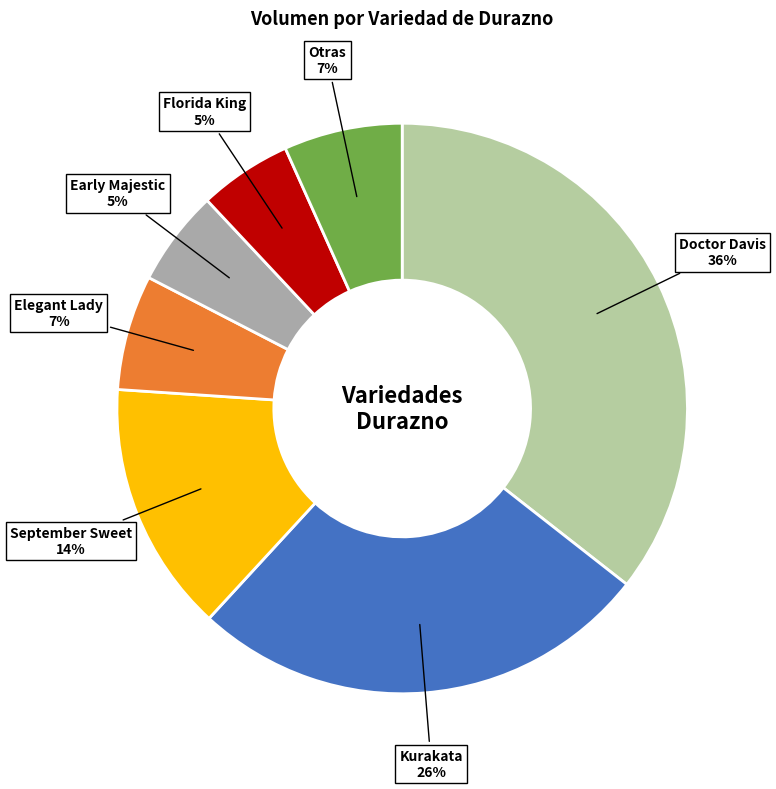

Between Kurakata and Early Majestic, which is larger?

Kurakata